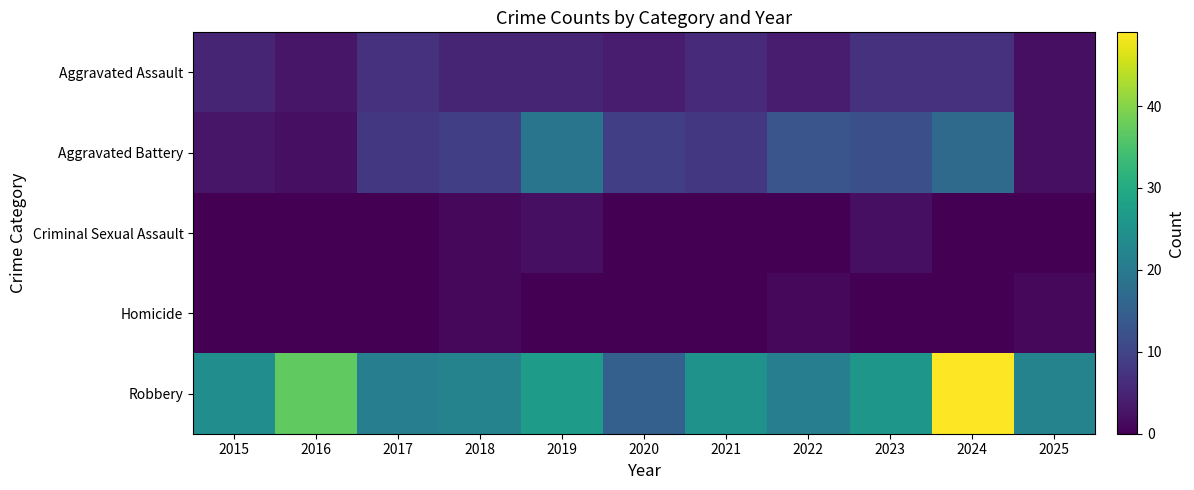

Which series has the largest total across all categories?

Robbery